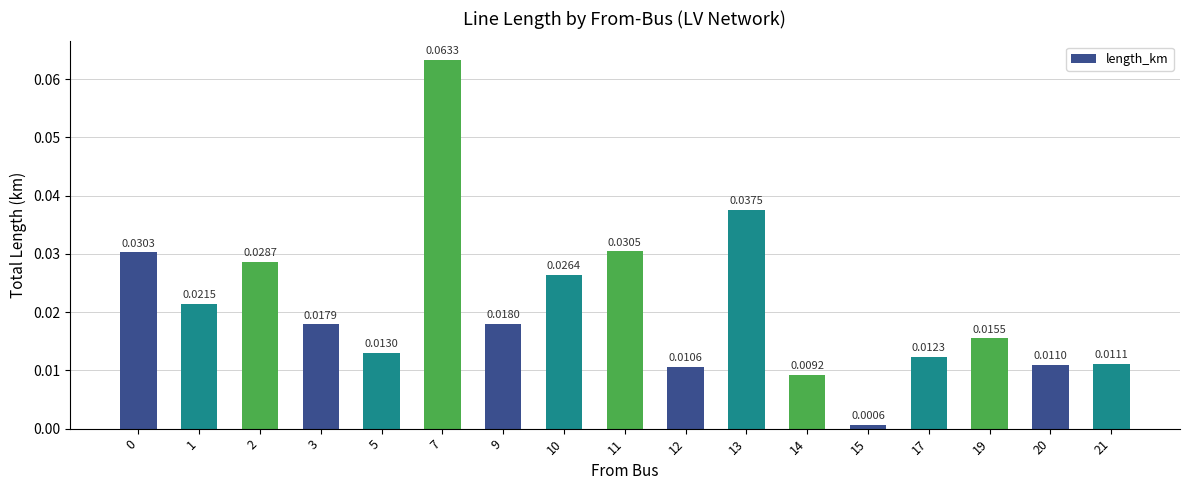

What is the sum of all values?

0.4